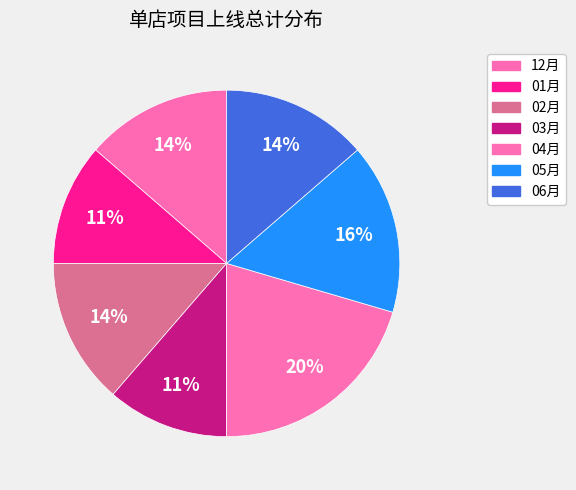

Count the number of slices in the pie.

7